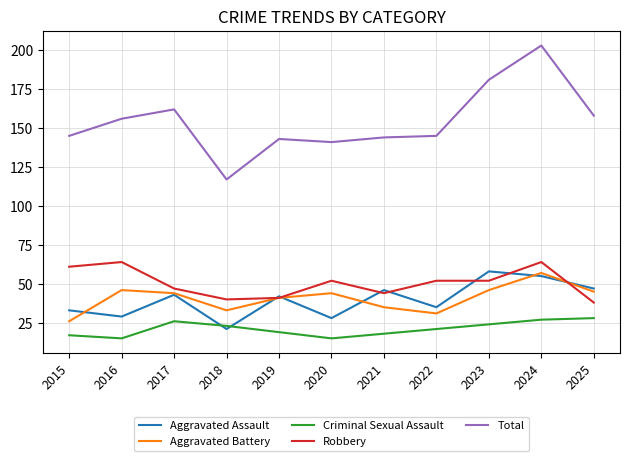

How many intersections are there between Criminal Sexual Assault and Aggravated Assault?

2